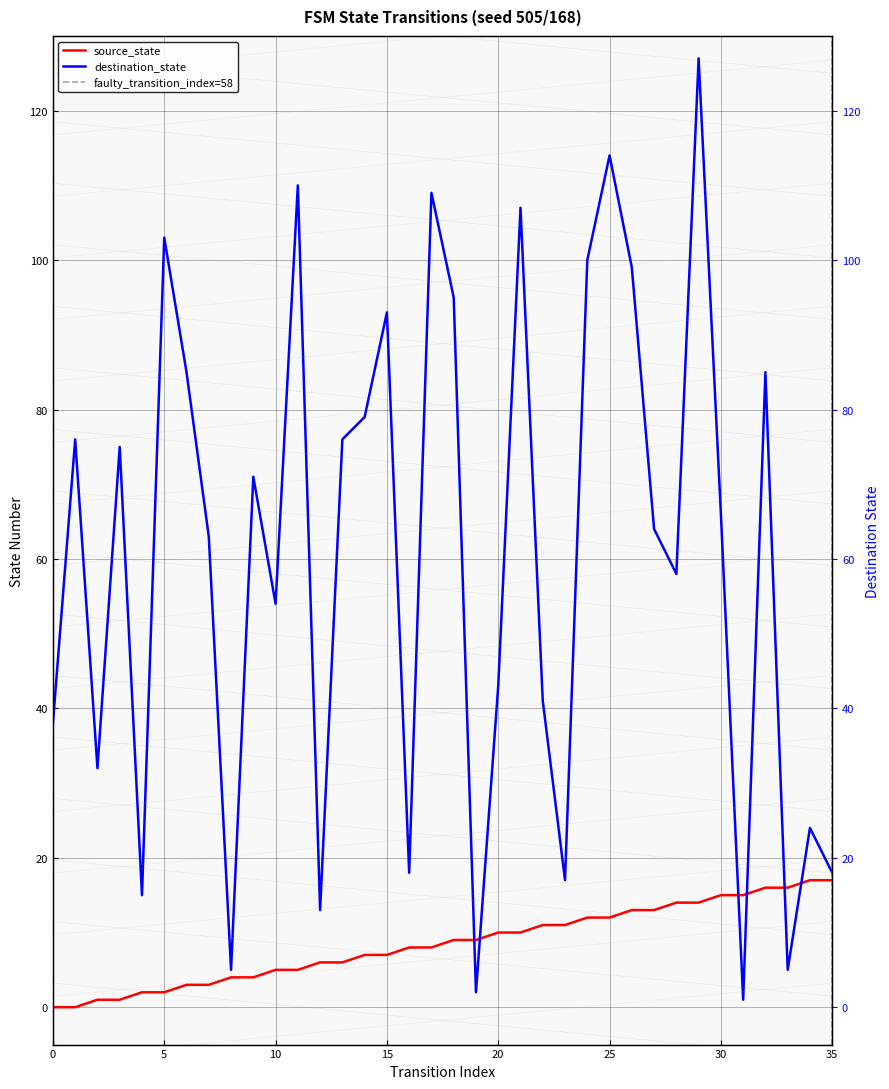

What is the maximum value for source_state?

17